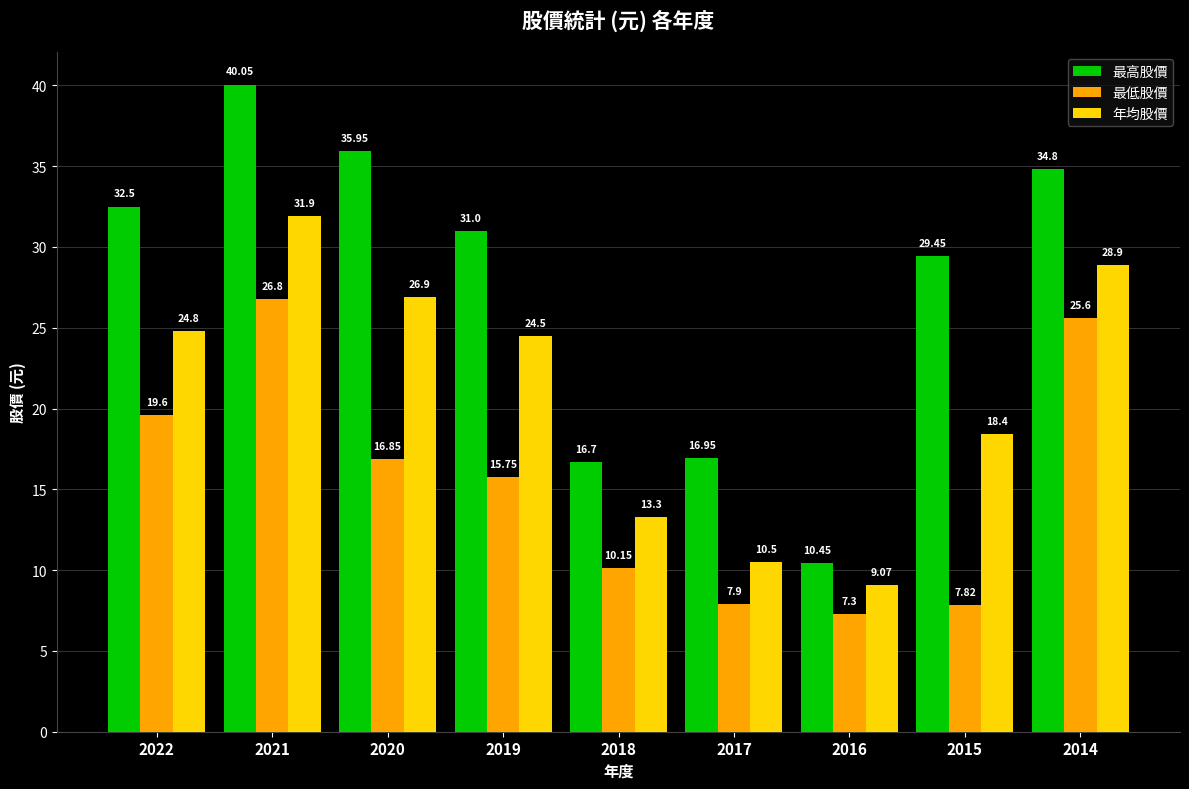

At which category does the chart reach its minimum across all series?

2016